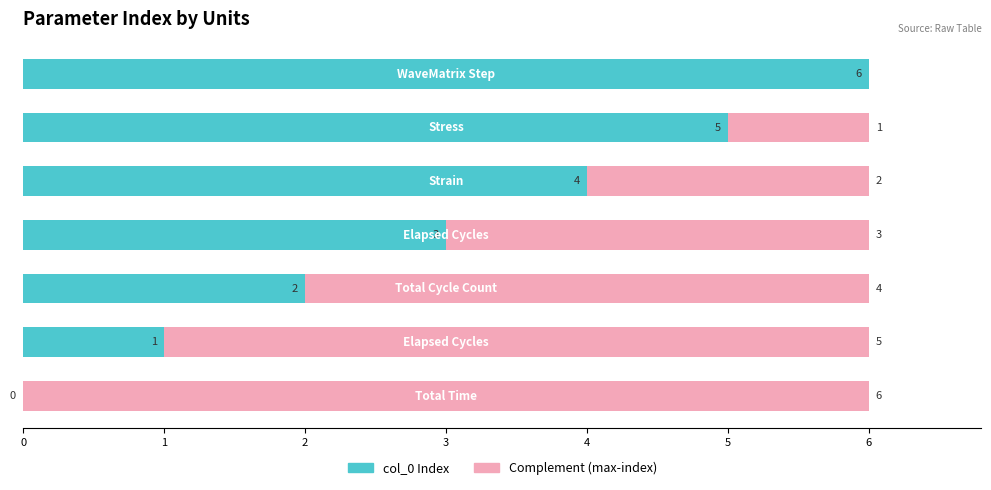

How many col_0 Index values are between 1 and 5?

5